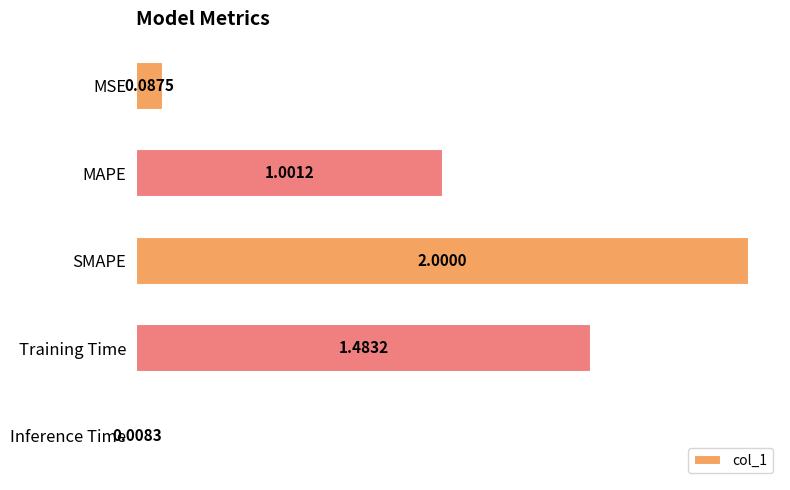

List the labels in order of value, smallest first.

Inference Time, MSE, MAPE, Training Time, SMAPE